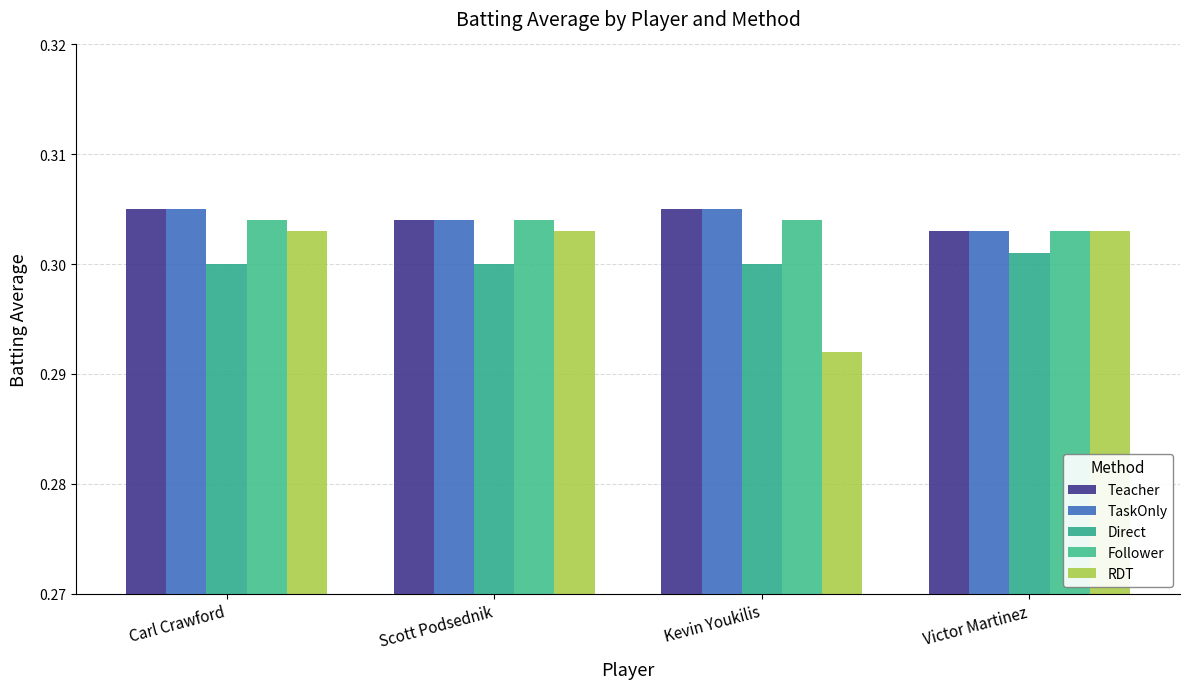

Reading right to left, list all the values displayed in this chart.

Teacher: 0.3	0.3	0.3	0.3
TaskOnly: 0.3	0.3	0.3	0.3
Direct: 0.3	0.3	0.3	0.3
Follower: 0.3	0.3	0.3	0.3
RDT: 0.3	0.3	0.3	0.3